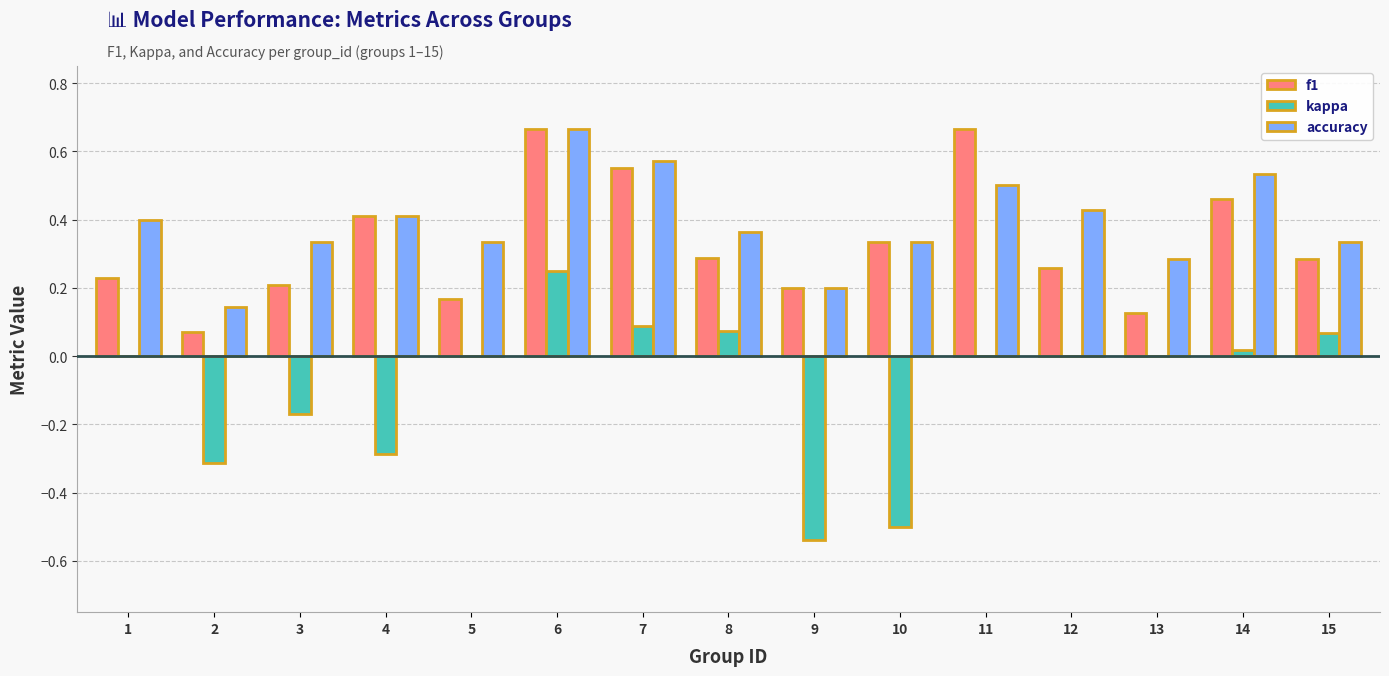

What is the sum of all kappa values?

-1.3